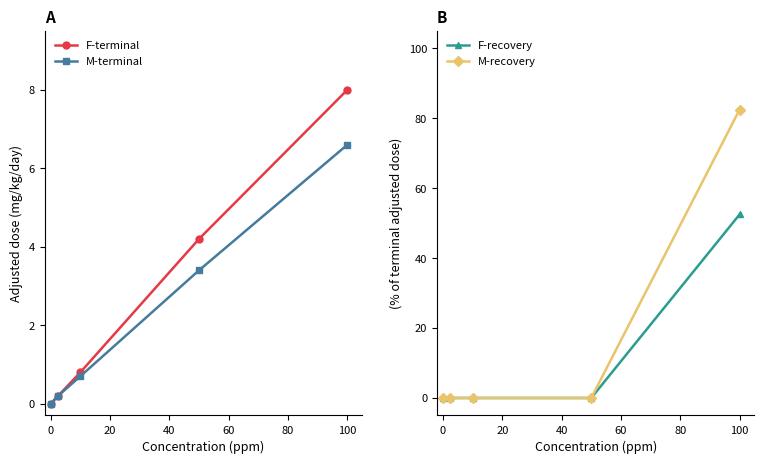

Is it true that M-terminal equals 6.6 at 100?

True